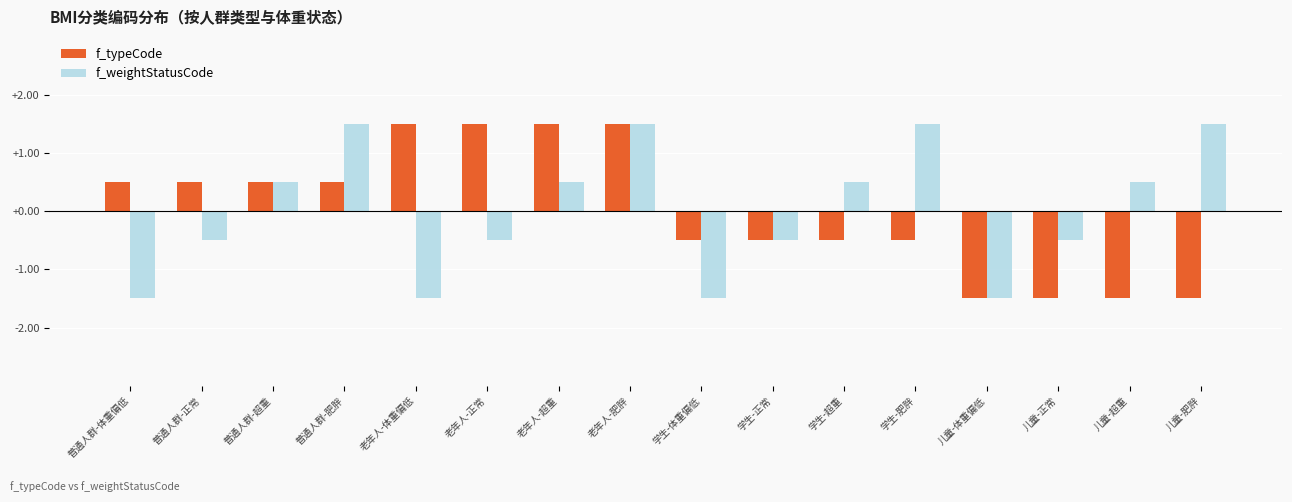

How many f_typeCode values are between 0 and 1?

4